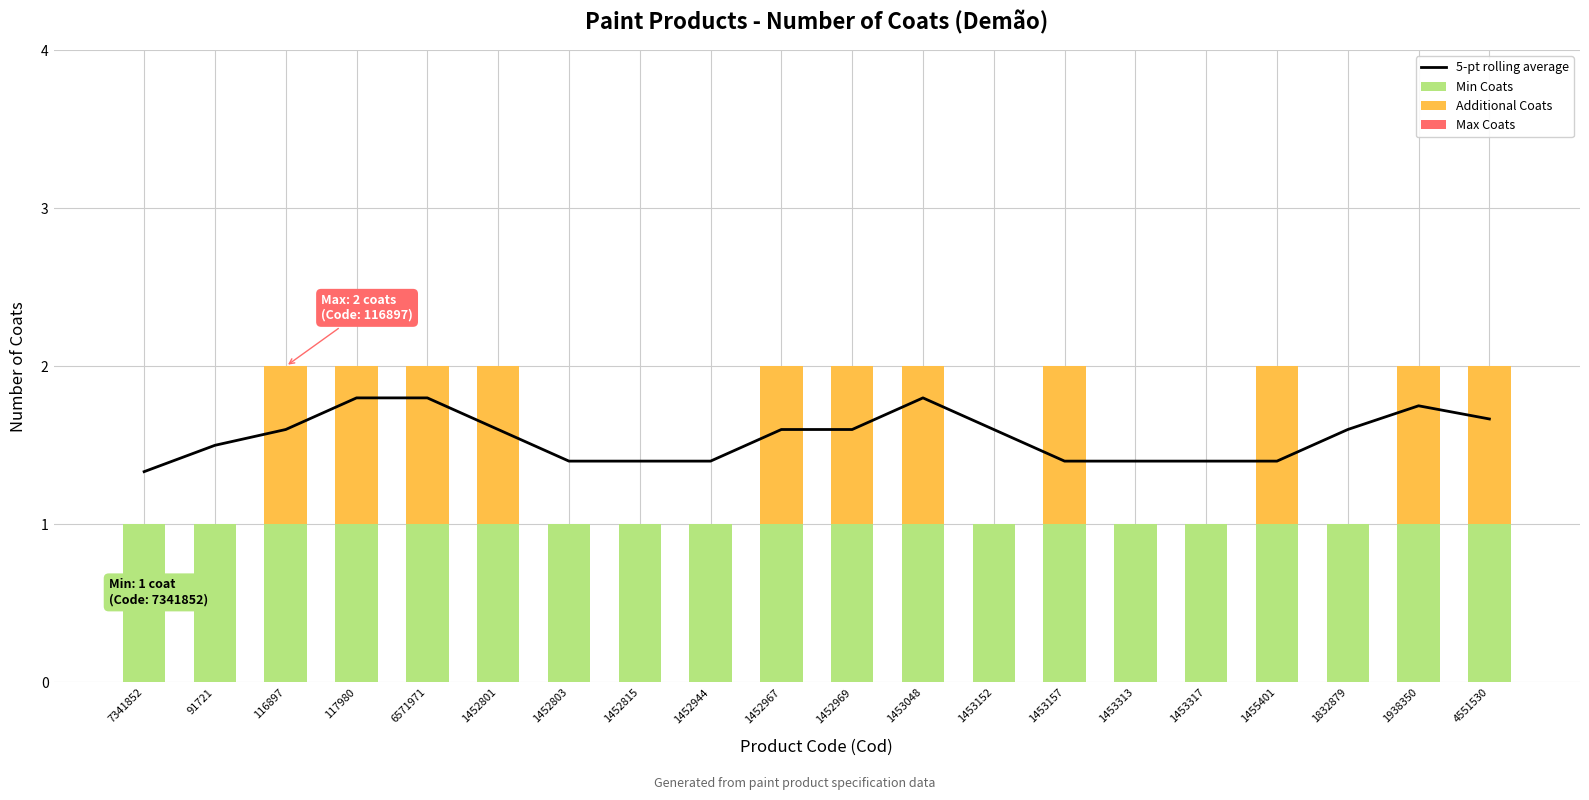

What position from the left is 1453317?

16